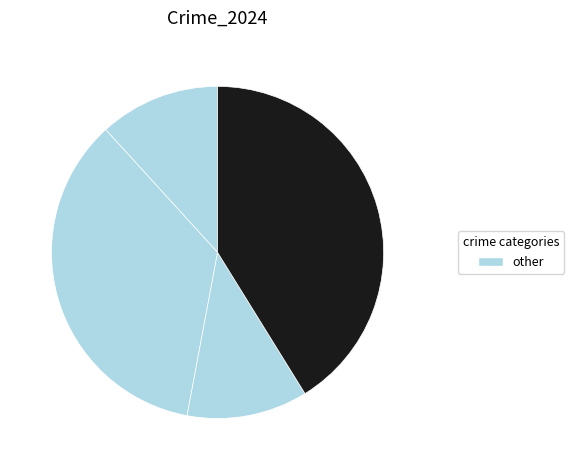

Count the number of slices in the pie.

4